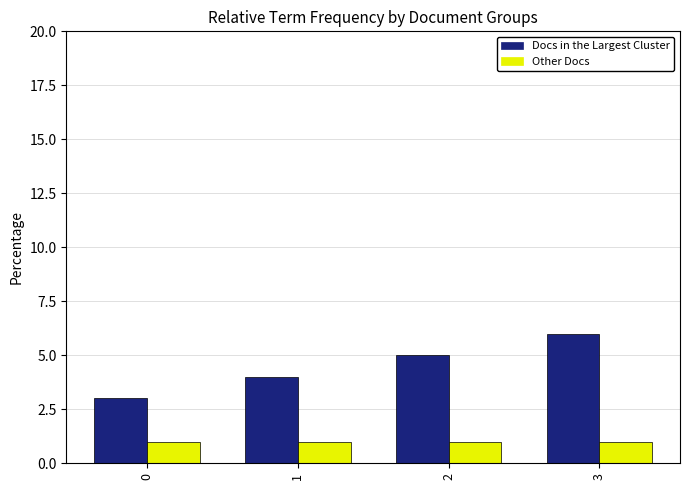

At which category does the chart reach its peak across all series?

3